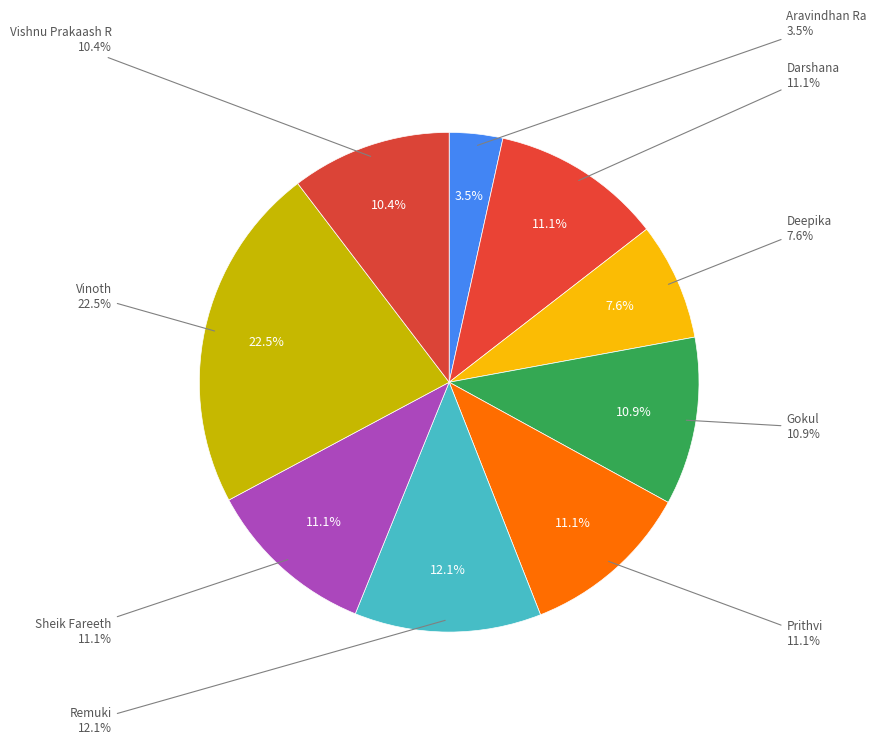

Which slice is the largest?

Vinoth